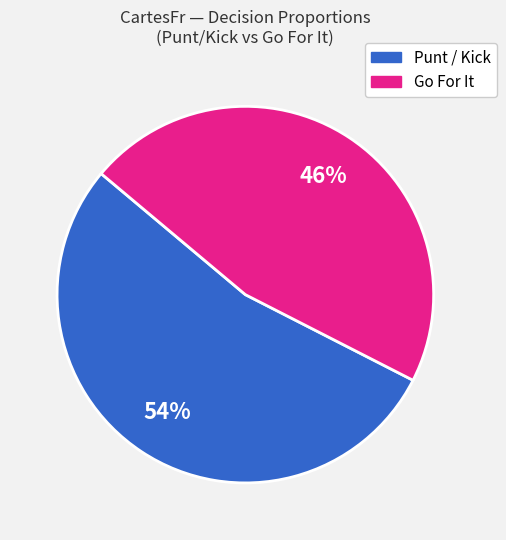

To the nearest percent, what is the average slice percentage?

50%